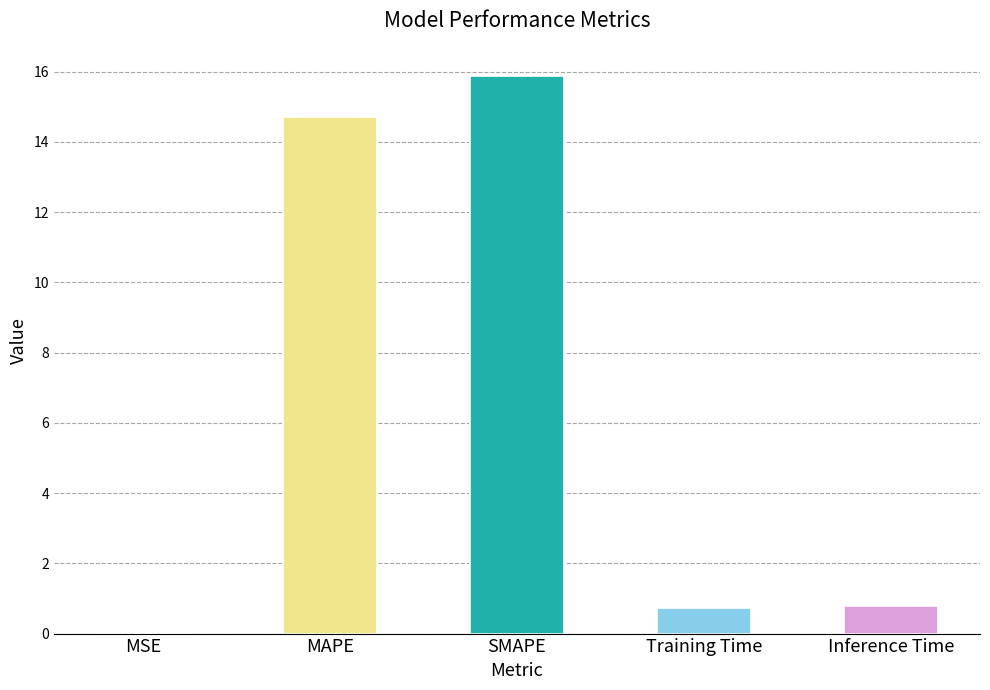

The chart shows a value of 15.9 at SMAPE. True or false?

True